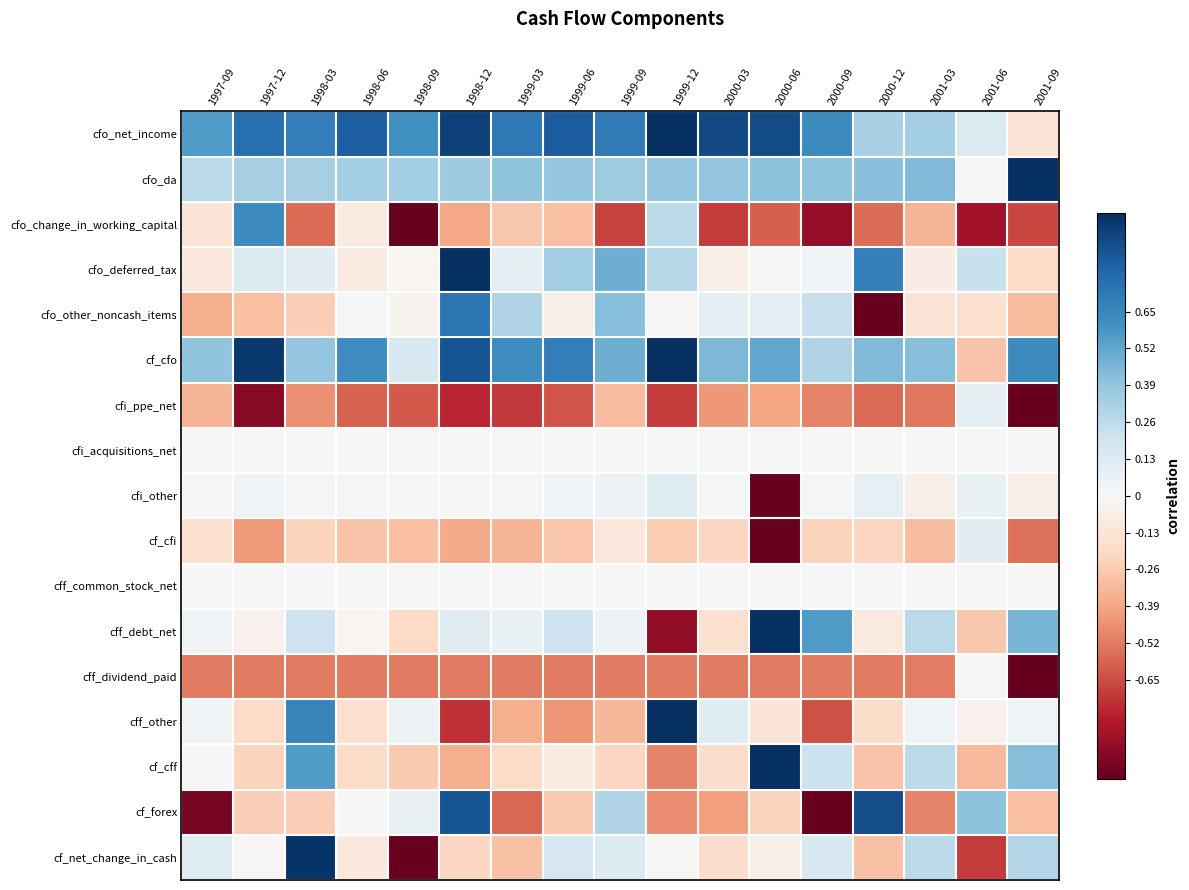

Reading right to left, list all the values displayed in this chart.

cfo_net_income: 2001-09=-0.1	2001-06=0.1	2001-03=0.3	2000-12=0.3	2000-09=0.6	2000-06=0.9	2000-03=0.9	1999-12=1.0	1999-09=0.7	1999-06=0.8	1999-03=0.7	1998-12=0.9	1998-09=0.6	1998-06=0.8	1998-03=0.7	1997-12=0.8	1997-09=0.6
cfo_da: 2001-09=1.0	2001-06=-0.0	2001-03=0.4	2000-12=0.4	2000-09=0.4	2000-06=0.4	2000-03=0.4	1999-12=0.4	1999-09=0.4	1999-06=0.4	1999-03=0.4	1998-12=0.4	1998-09=0.3	1998-06=0.3	1998-03=0.3	1997-12=0.3	1997-09=0.3
cfo_change_in_working_capital: 2001-09=-0.7	2001-06=-0.8	2001-03=-0.3	2000-12=-0.6	2000-09=-0.9	2000-06=-0.6	2000-03=-0.7	1999-12=0.3	1999-09=-0.7	1999-06=-0.3	1999-03=-0.3	1998-12=-0.4	1998-09=-1.0	1998-06=-0.1	1998-03=-0.6	1997-12=0.6	1997-09=-0.1
cfo_deferred_tax: 2001-09=-0.2	2001-06=0.2	2001-03=-0.1	2000-12=0.7	2000-09=0.0	2000-06=-0.0	2000-03=-0.1	1999-12=0.3	1999-09=0.5	1999-06=0.3	1999-03=0.1	1998-12=1.0	1998-09=-0.0	1998-06=-0.1	1998-03=0.1	1997-12=0.1	1997-09=-0.1
cfo_other_noncash_items: 2001-09=-0.3	2001-06=-0.2	2001-03=-0.1	2000-12=-1.0	2000-09=0.2	2000-06=0.1	2000-03=0.1	1999-12=-0.0	1999-09=0.4	1999-06=-0.1	1999-03=0.3	1998-12=0.7	1998-09=-0.0	1998-06=0.0	1998-03=-0.2	1997-12=-0.3	1997-09=-0.4
cf_cfo: 2001-09=0.6	2001-06=-0.3	2001-03=0.4	2000-12=0.4	2000-09=0.3	2000-06=0.5	2000-03=0.5	1999-12=1.0	1999-09=0.5	1999-06=0.7	1999-03=0.6	1998-12=0.9	1998-09=0.2	1998-06=0.6	1998-03=0.4	1997-12=1.0	1997-09=0.4
cfi_ppe_net: 2001-09=-1.0	2001-06=0.1	2001-03=-0.5	2000-12=-0.6	2000-09=-0.5	2000-06=-0.4	2000-03=-0.4	1999-12=-0.7	1999-09=-0.3	1999-06=-0.6	1999-03=-0.7	1998-12=-0.8	1998-09=-0.6	1998-06=-0.6	1998-03=-0.5	1997-12=-0.9	1997-09=-0.3
cfi_acquisitions_net: 2001-09=0.0	2001-06=0.0	2001-03=0.0	2000-12=0.0	2000-09=0.0	2000-06=0.0	2000-03=0.0	1999-12=0.0	1999-09=0.0	1999-06=0.0	1999-03=0.0	1998-12=0.0	1998-09=0.0	1998-06=0.0	1998-03=0.0	1997-12=0.0	1997-09=0.0
cfi_other: 2001-09=-0.1	2001-06=0.1	2001-03=-0.1	2000-12=0.1	2000-09=0.0	2000-06=-1.0	2000-03=0.0	1999-12=0.1	1999-09=0.1	1999-06=0.0	1999-03=0.0	1998-12=0.0	1998-09=0.0	1998-06=0.0	1998-03=0.0	1997-12=0.0	1997-09=0.0
cf_cfi: 2001-09=-0.5	2001-06=0.1	2001-03=-0.3	2000-12=-0.2	2000-09=-0.2	2000-06=-1.0	2000-03=-0.2	1999-12=-0.3	1999-09=-0.1	1999-06=-0.3	1999-03=-0.3	1998-12=-0.4	1998-09=-0.3	1998-06=-0.3	1998-03=-0.2	1997-12=-0.4	1997-09=-0.2
cff_common_stock_net: 2001-09=0.0	2001-06=0.0	2001-03=0.0	2000-12=0.0	2000-09=0.0	2000-06=0.0	2000-03=0.0	1999-12=0.0	1999-09=0.0	1999-06=0.0	1999-03=0.0	1998-12=0.0	1998-09=0.0	1998-06=0.0	1998-03=0.0	1997-12=0.0	1997-09=0.0
cff_debt_net: 2001-09=0.5	2001-06=-0.3	2001-03=0.3	2000-12=-0.1	2000-09=0.6	2000-06=1.0	2000-03=-0.2	1999-12=-0.9	1999-09=0.0	1999-06=0.2	1999-03=0.1	1998-12=0.1	1998-09=-0.2	1998-06=-0.0	1998-03=0.2	1997-12=-0.0	1997-09=0.0
cff_dividend_paid: 2001-09=-1.0	2001-06=0.0	2001-03=-0.5	2000-12=-0.5	2000-09=-0.5	2000-06=-0.5	2000-03=-0.5	1999-12=-0.5	1999-09=-0.5	1999-06=-0.5	1999-03=-0.5	1998-12=-0.5	1998-09=-0.5	1998-06=-0.5	1998-03=-0.5	1997-12=-0.5	1997-09=-0.5
cff_other: 2001-09=0.0	2001-06=-0.0	2001-03=0.0	2000-12=-0.2	2000-09=-0.6	2000-06=-0.1	2000-03=0.1	1999-12=1.0	1999-09=-0.3	1999-06=-0.4	1999-03=-0.4	1998-12=-0.7	1998-09=0.1	1998-06=-0.2	1998-03=0.7	1997-12=-0.2	1997-09=0.0
cf_cff: 2001-09=0.4	2001-06=-0.3	2001-03=0.3	2000-12=-0.3	2000-09=0.2	2000-06=1.0	2000-03=-0.2	1999-12=-0.5	1999-09=-0.2	1999-06=-0.1	1999-03=-0.2	1998-12=-0.4	1998-09=-0.3	1998-06=-0.2	1998-03=0.6	1997-12=-0.2	1997-09=0.0
cf_forex: 2001-09=-0.3	2001-06=0.4	2001-03=-0.5	2000-12=0.9	2000-09=-1.0	2000-06=-0.2	2000-03=-0.4	1999-12=-0.5	1999-09=0.3	1999-06=-0.3	1999-03=-0.6	1998-12=0.9	1998-09=0.1	1998-06=0.0	1998-03=-0.2	1997-12=-0.2	1997-09=-0.9
cf_net_change_in_cash: 2001-09=0.3	2001-06=-0.7	2001-03=0.3	2000-12=-0.3	2000-09=0.2	2000-06=-0.1	2000-03=-0.2	1999-12=-0.0	1999-09=0.1	1999-06=0.2	1999-03=-0.3	1998-12=-0.2	1998-09=-1.0	1998-06=-0.1	1998-03=1.0	1997-12=-0.0	1997-09=0.1